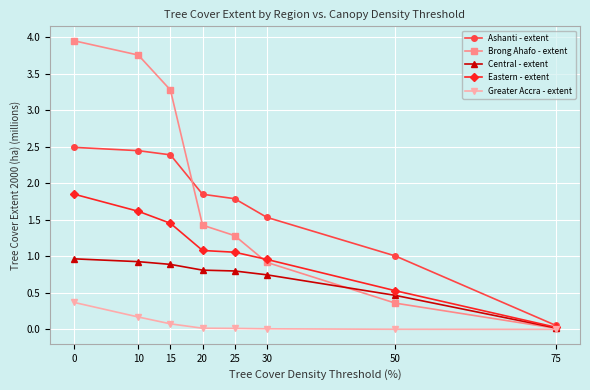

Which series has the largest range (max minus min)?

Brong Ahafo - extent